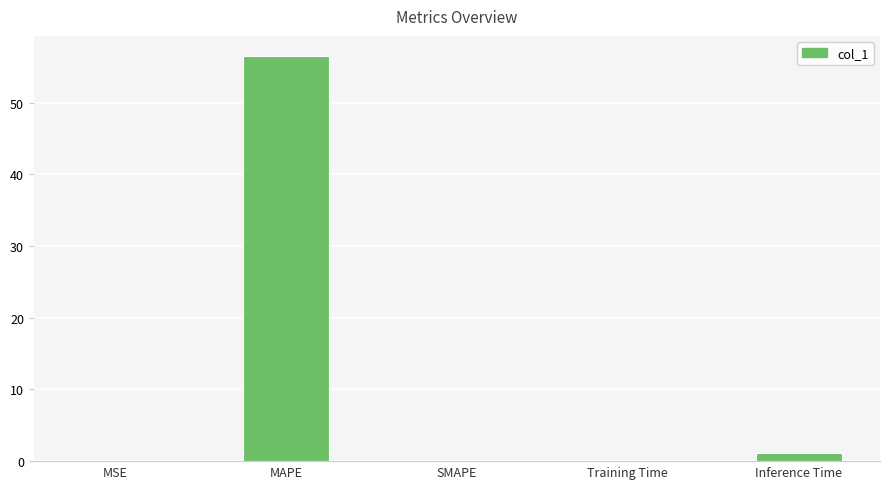

The chart shows a value of 0.2 at Training Time. True or false?

True